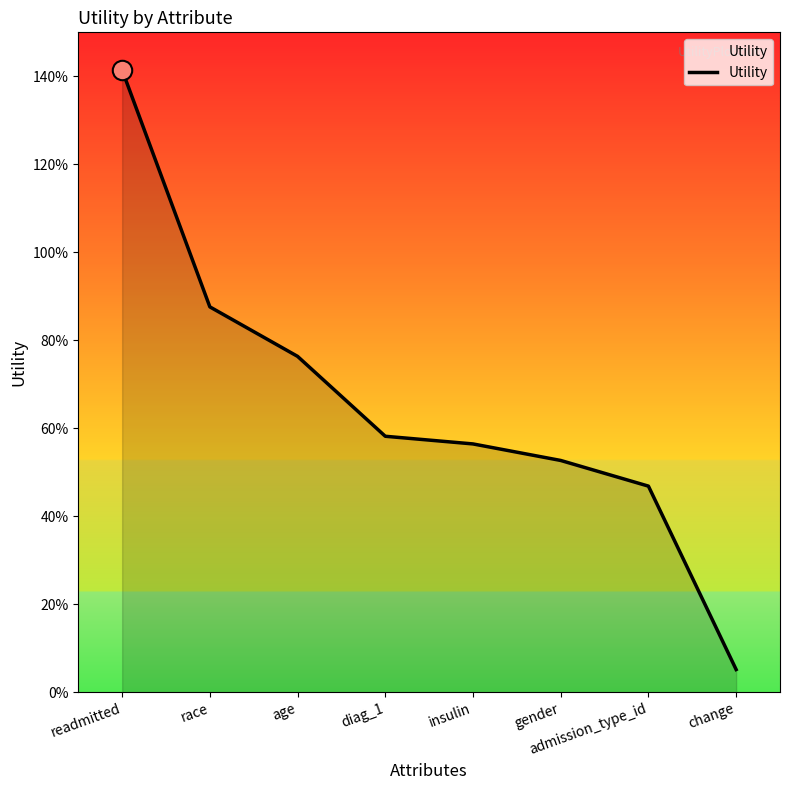

What is the greatest value displayed?

1.4